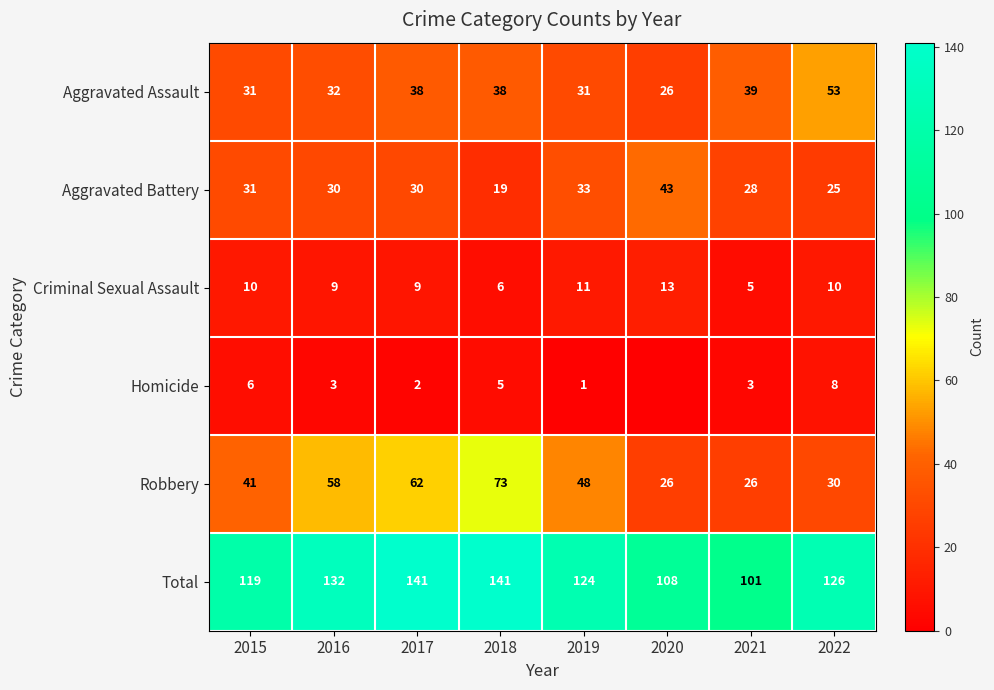

What is the difference between the Aggravated Battery values at 2016 and 2018?

11